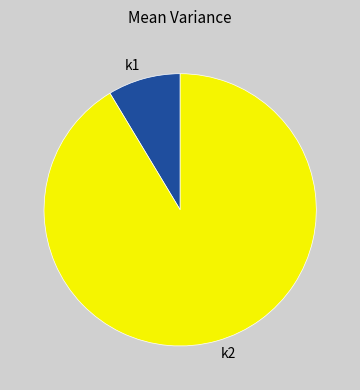

Is the sum of k1 and k2 greater than half?

Yes